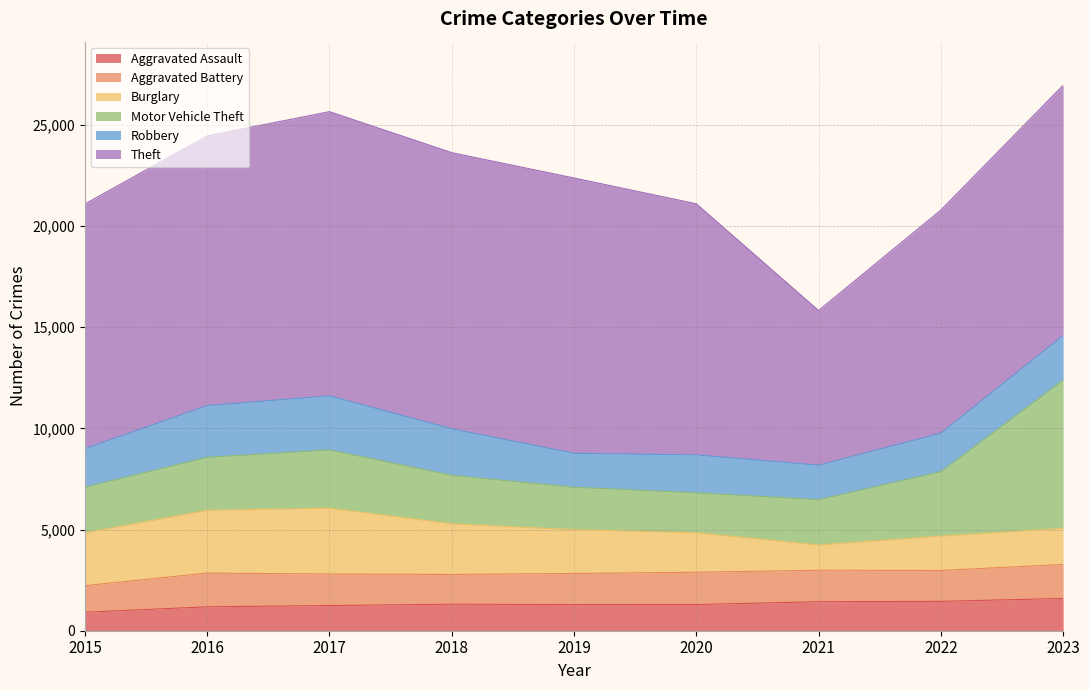

The Aggravated Assault series shows 615 at 2023. True or false?

False